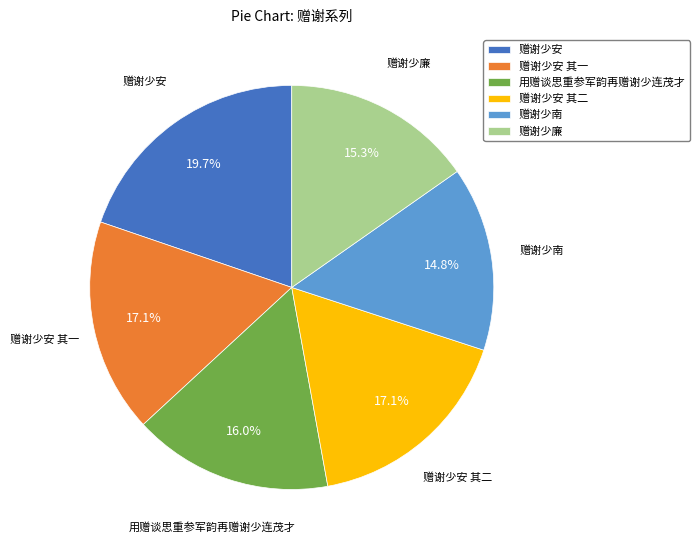

Is there a majority slice in this chart?

No